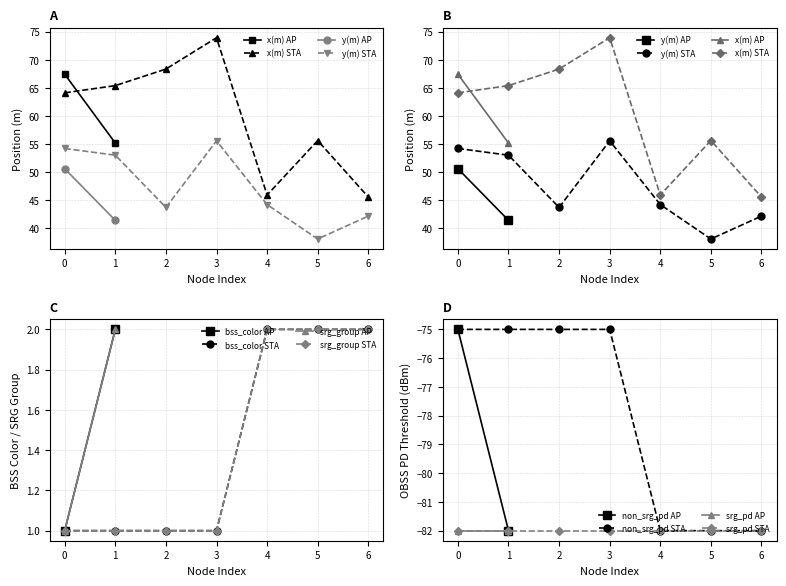

True or false: srg_pd STA has a value of -32 at 2.

False